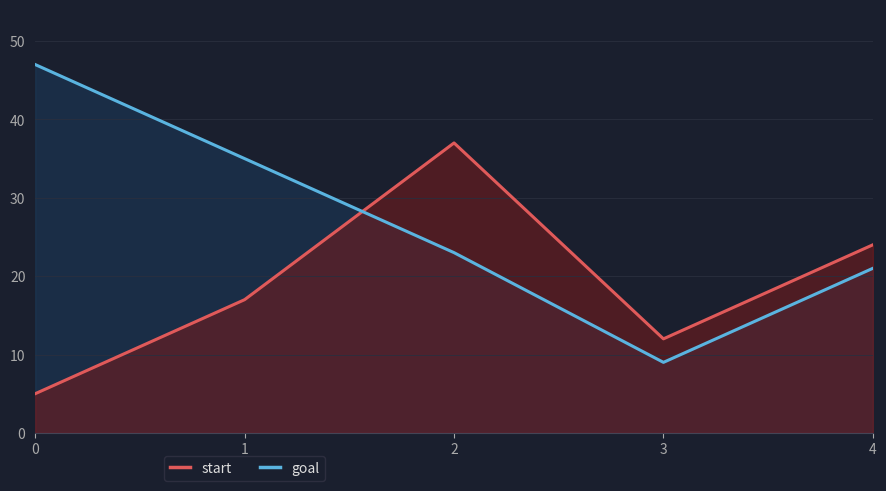

At which category is the sum across all series the highest?

2